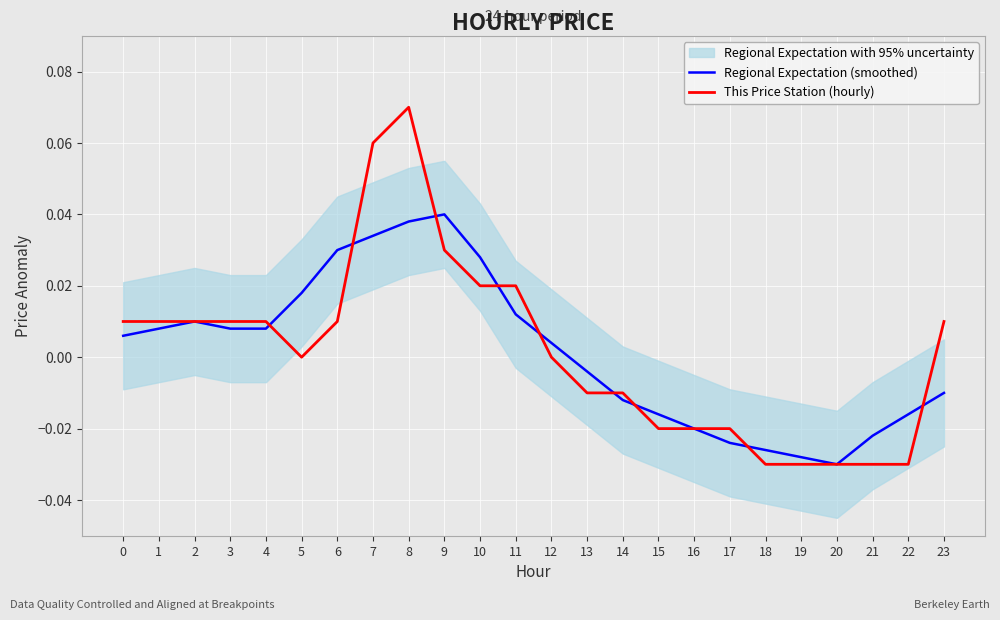

Which has a higher value, 23 or 18?

23